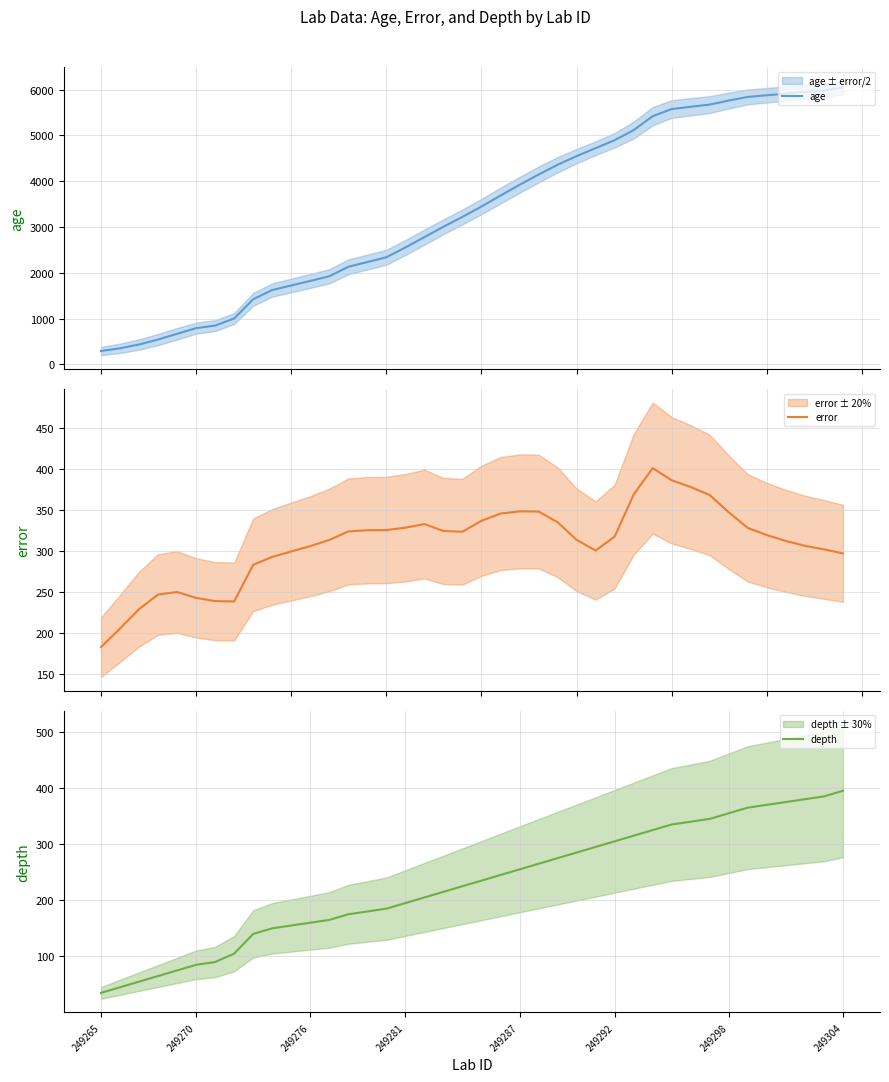

Count the number of categories in the chart.

40